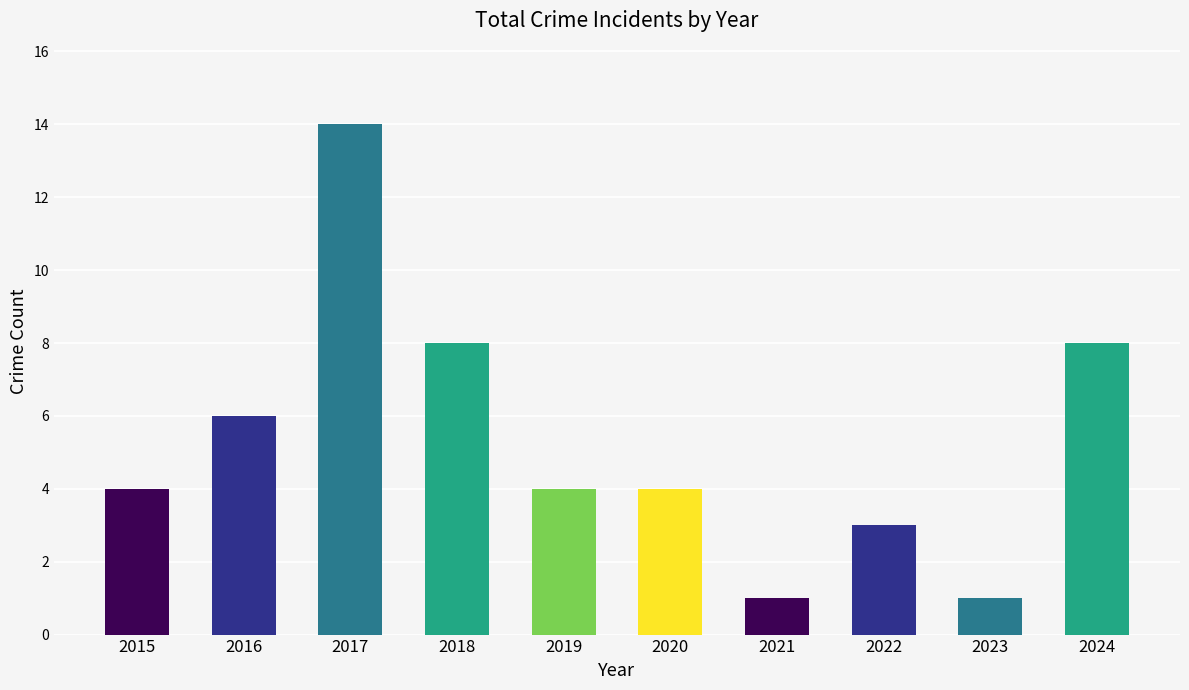

What is the average value?

5